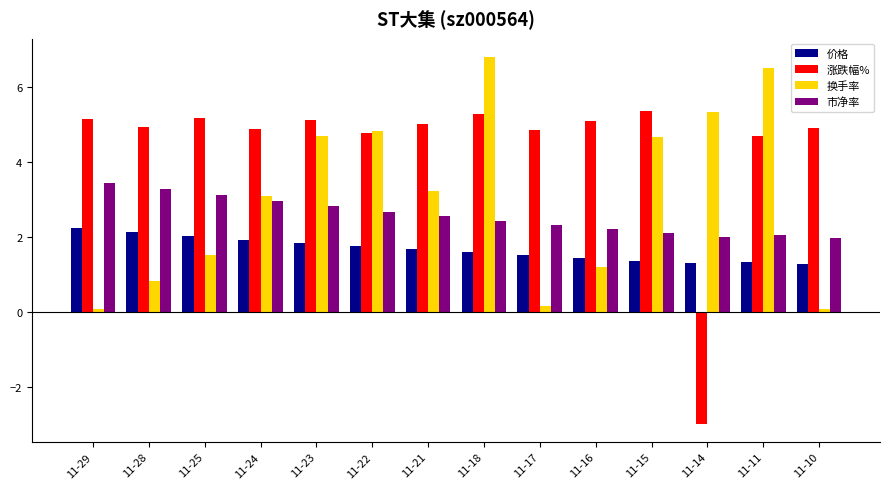

Which category has the highest value across all series?

11-18